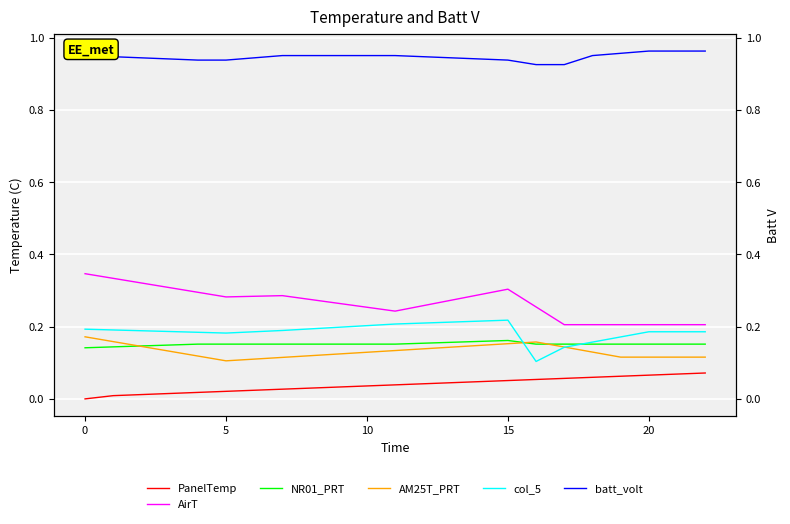

What is the spread (max minus min) of values at 15?

0.9